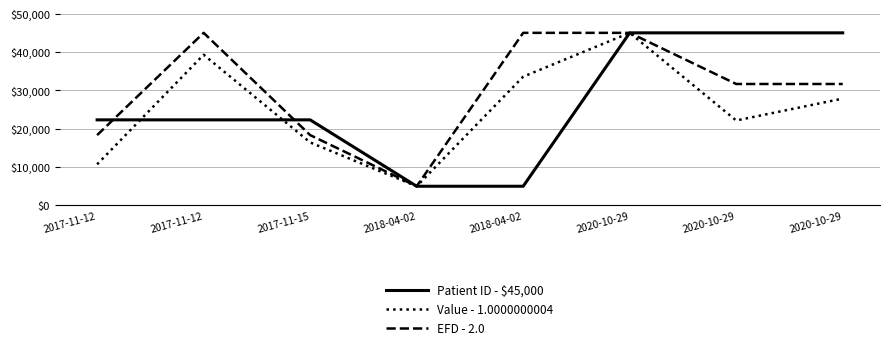

What is the average value of the Patient ID - $45,000 series?

26492.4